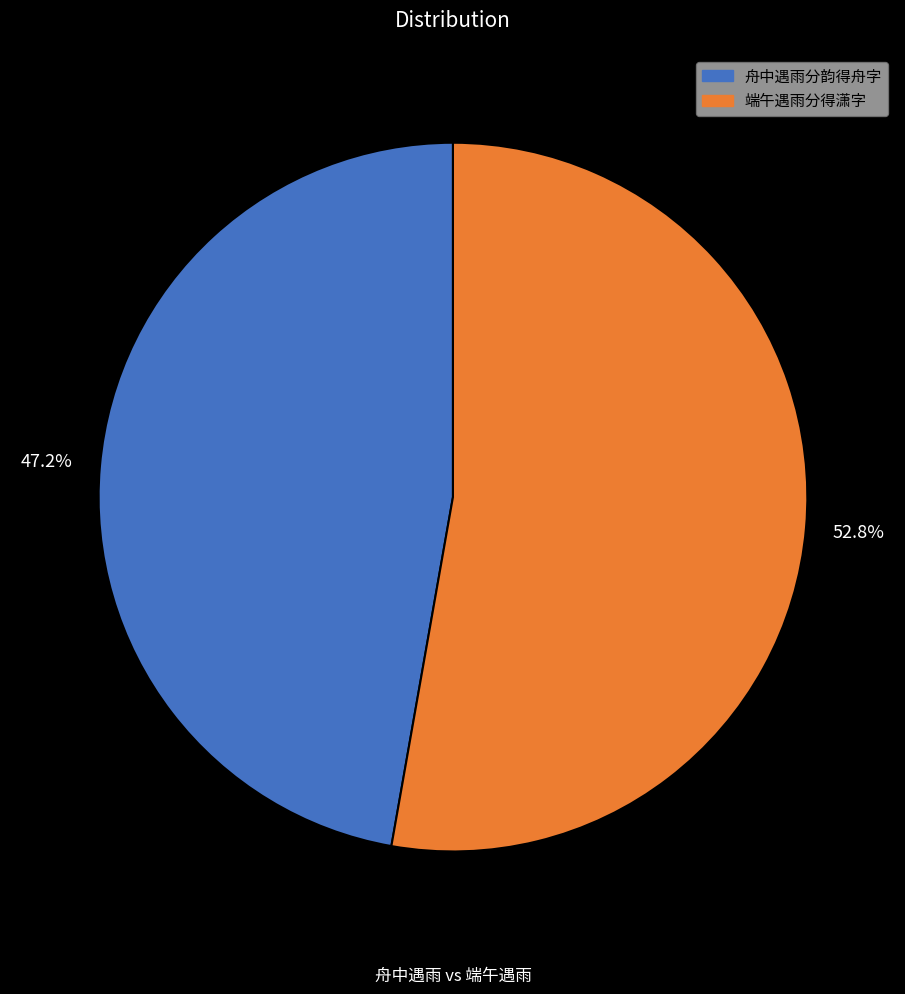

Does 端午遇雨分得潇字 represent more than half of the total?

Yes